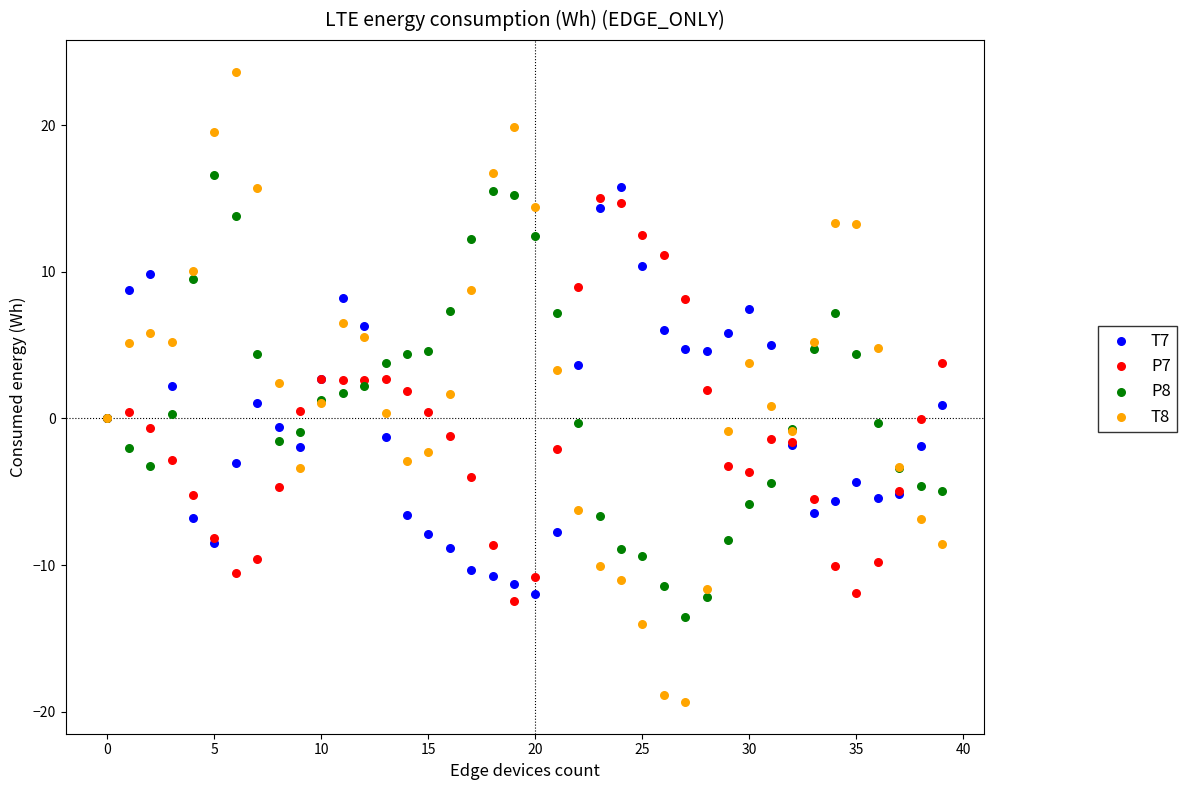

Which series reaches the maximum Y coordinate?

T8